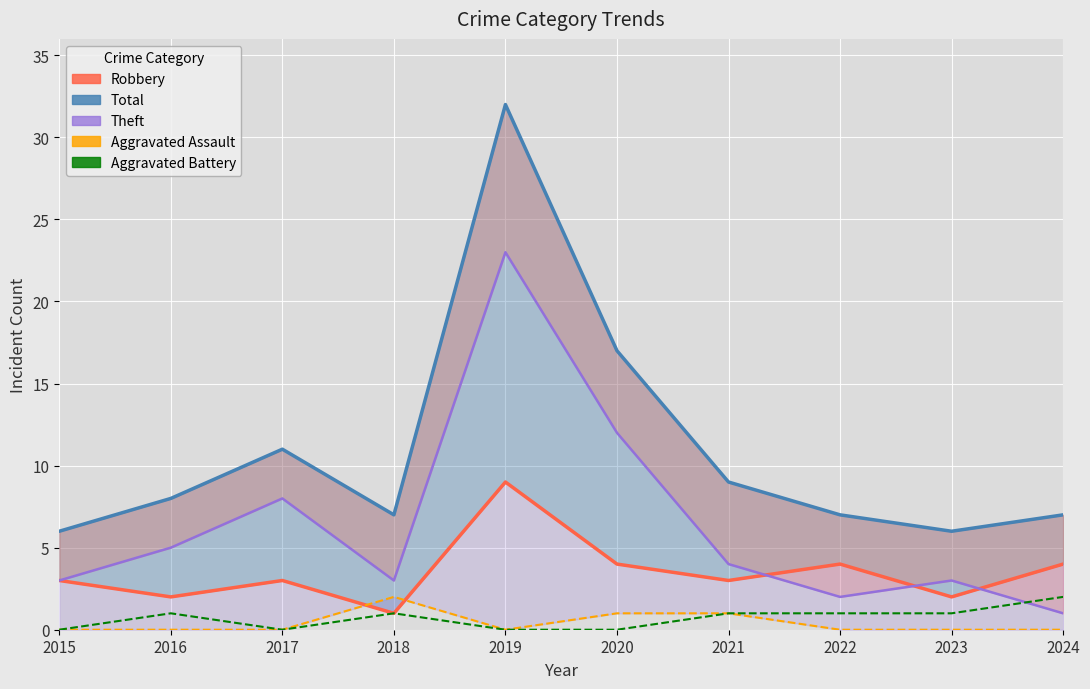

What is the total value across all series at 2017?

22